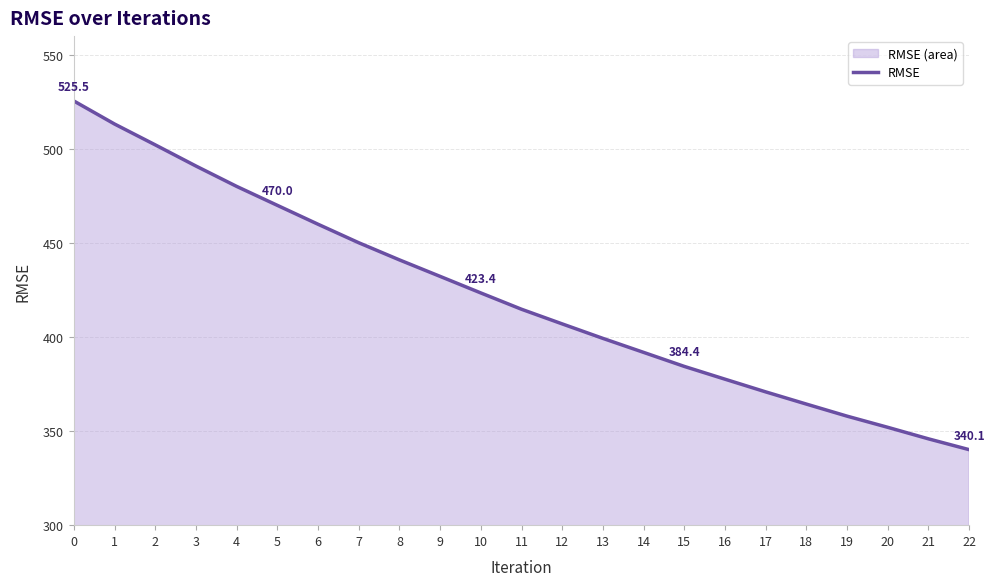

What is the change in value from 3 to 20?

-138.9